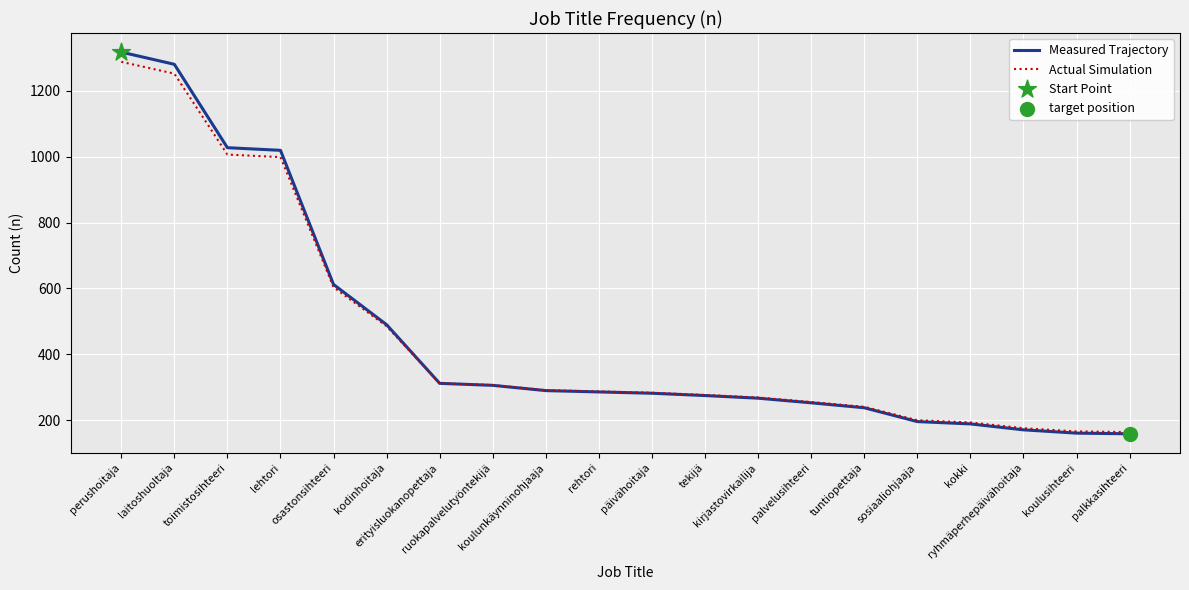

What is the total value across all series at palvelusihteeri?

508.4